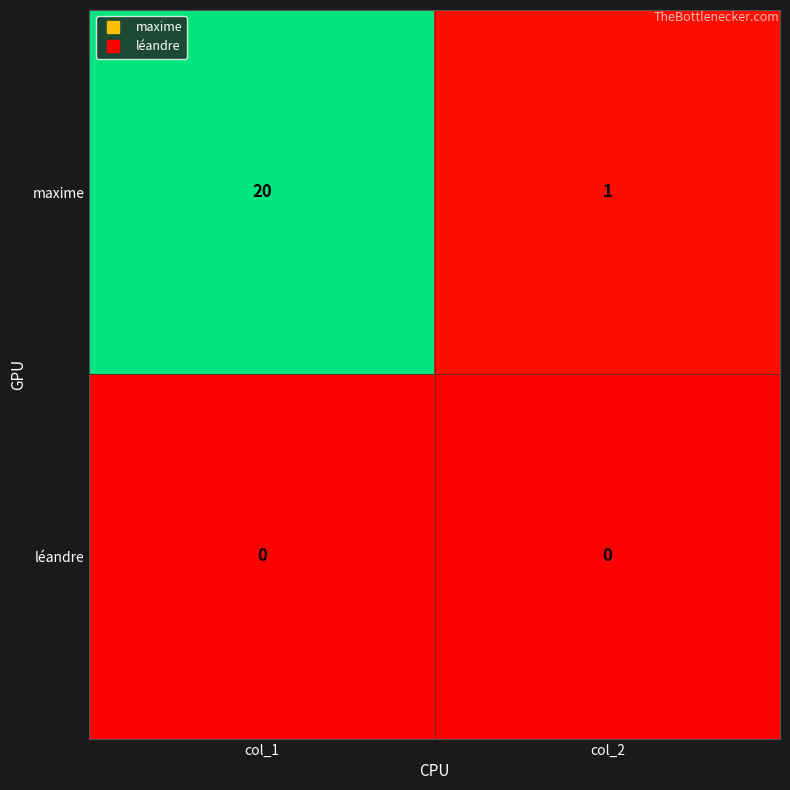

At which category does the chart reach its peak across all series?

col_1